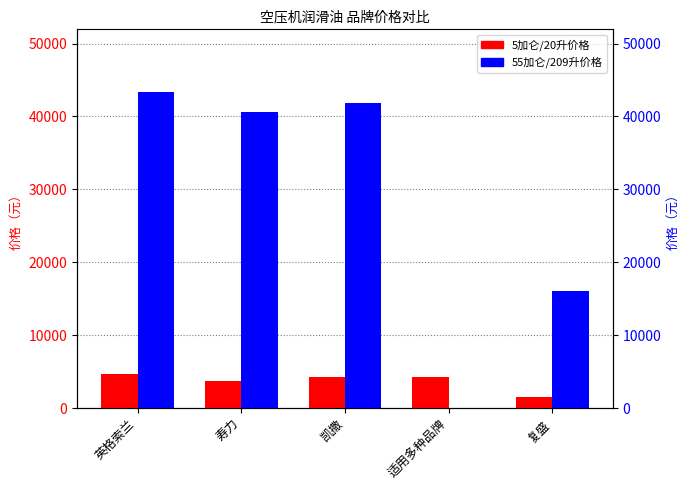

At which label is 5加仑/20升价格 closest to 3106?

寿力